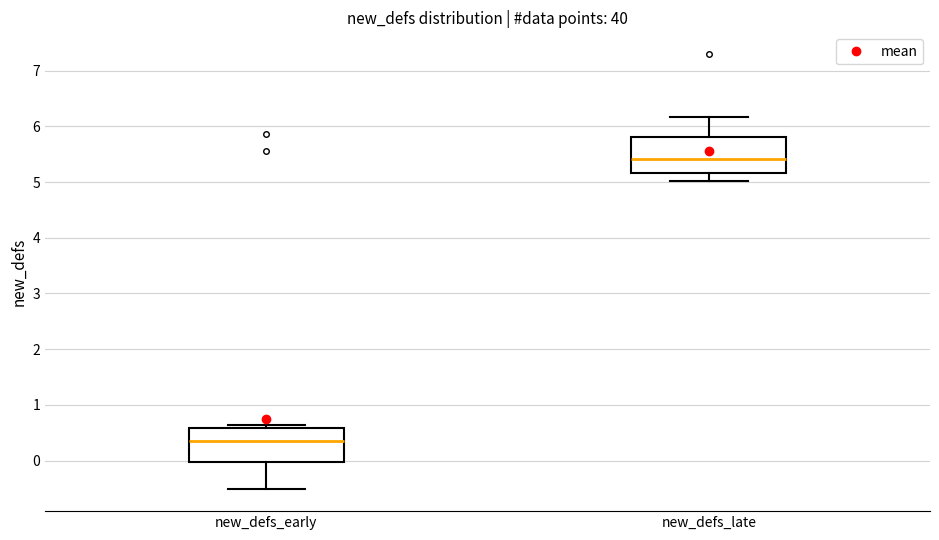

Where does the lower whisker of the box for new_defs_late end on the y-axis? The values are not printed on the chart, so give them approximately, as read against the axis.

5.0